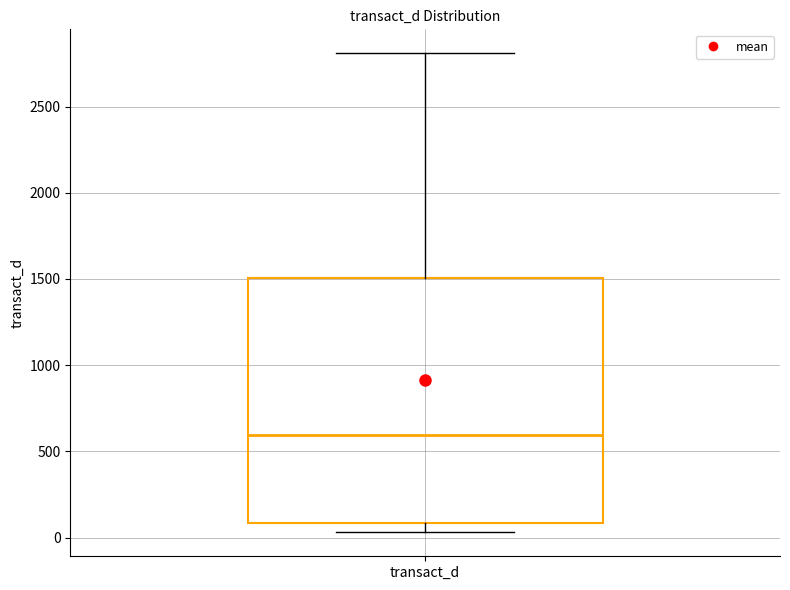

Transcribe this box plot: give where the median line is, the range the box spans, and where the two whiskers end, as read against the y-axis. The values are not printed on the chart, so give them approximately, as read against the axis.

median 600, box 100 to 1500, whiskers 50 to 2800